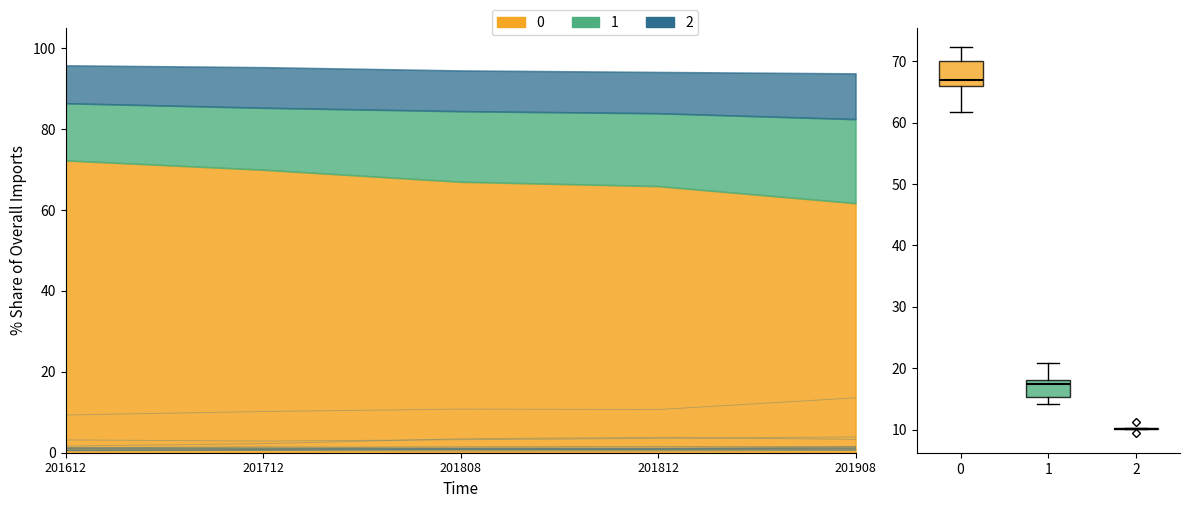

How many lines are shown in the chart?

5